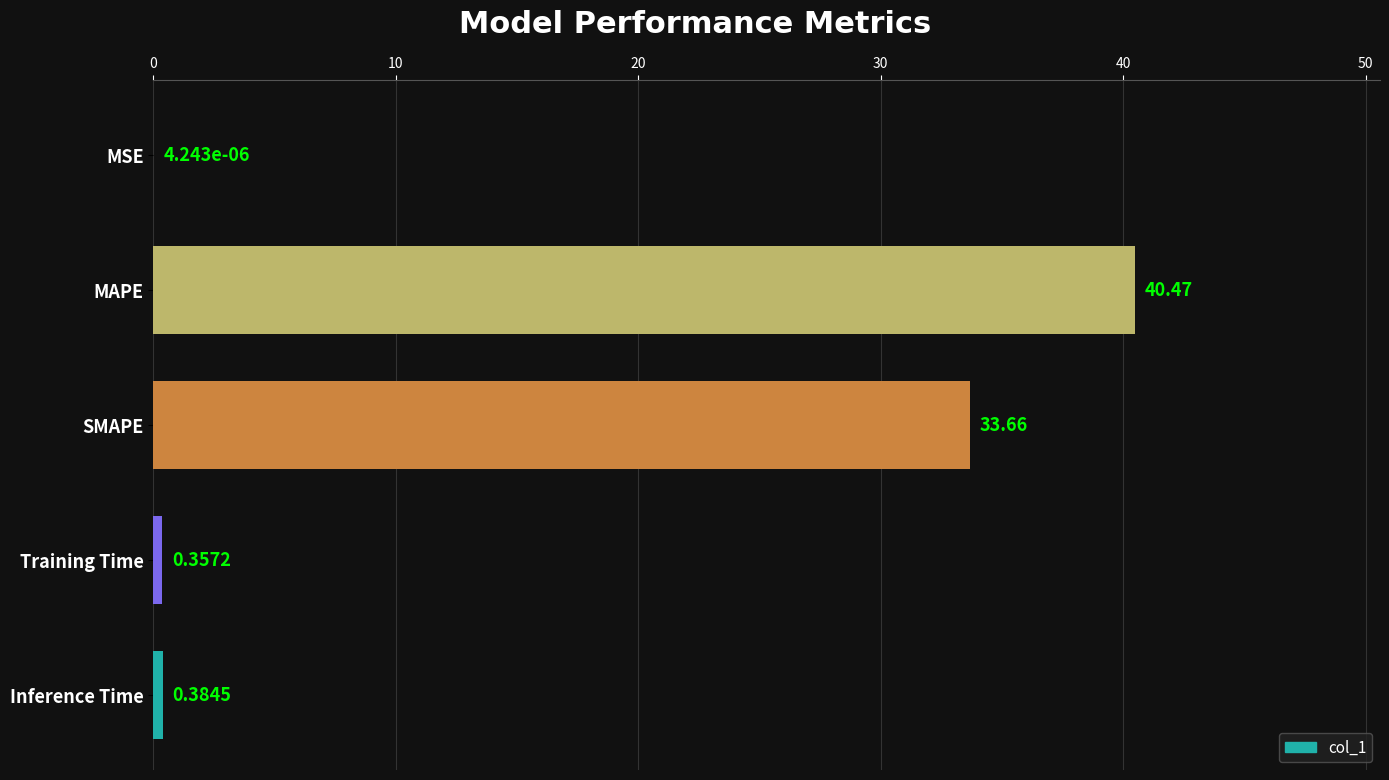

Which has a higher value, MSE or SMAPE?

SMAPE